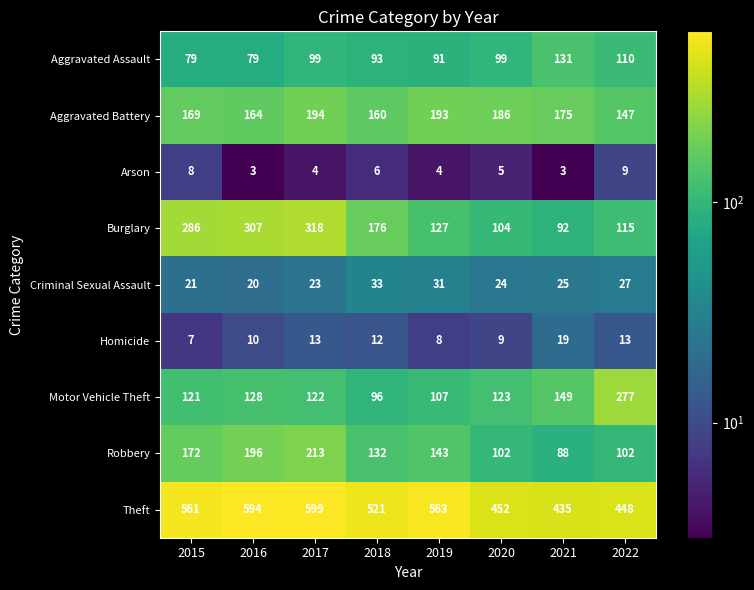

Is it true that Burglary equals 175 at 2019?

False